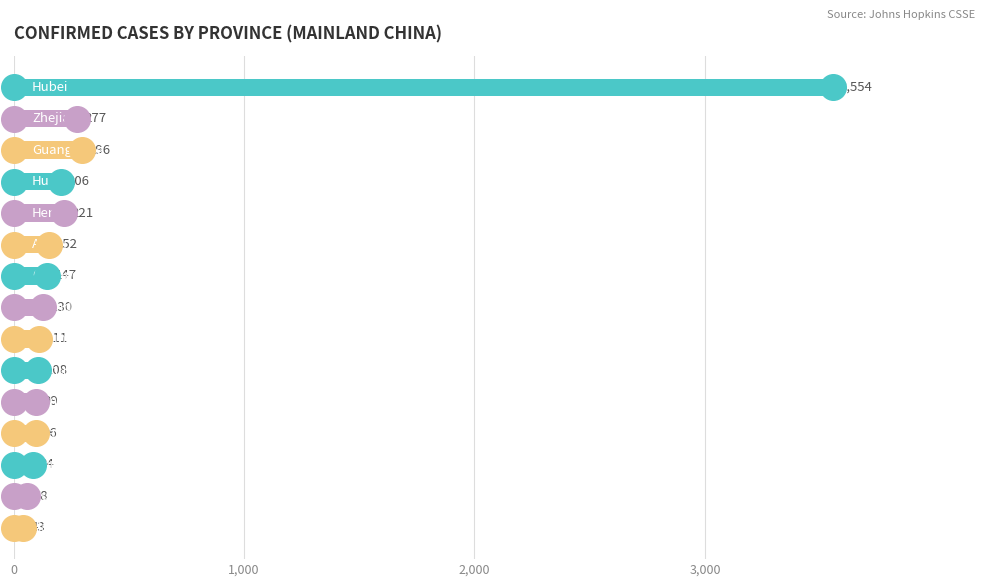

What is the change in value from 0 to 10?

-3455